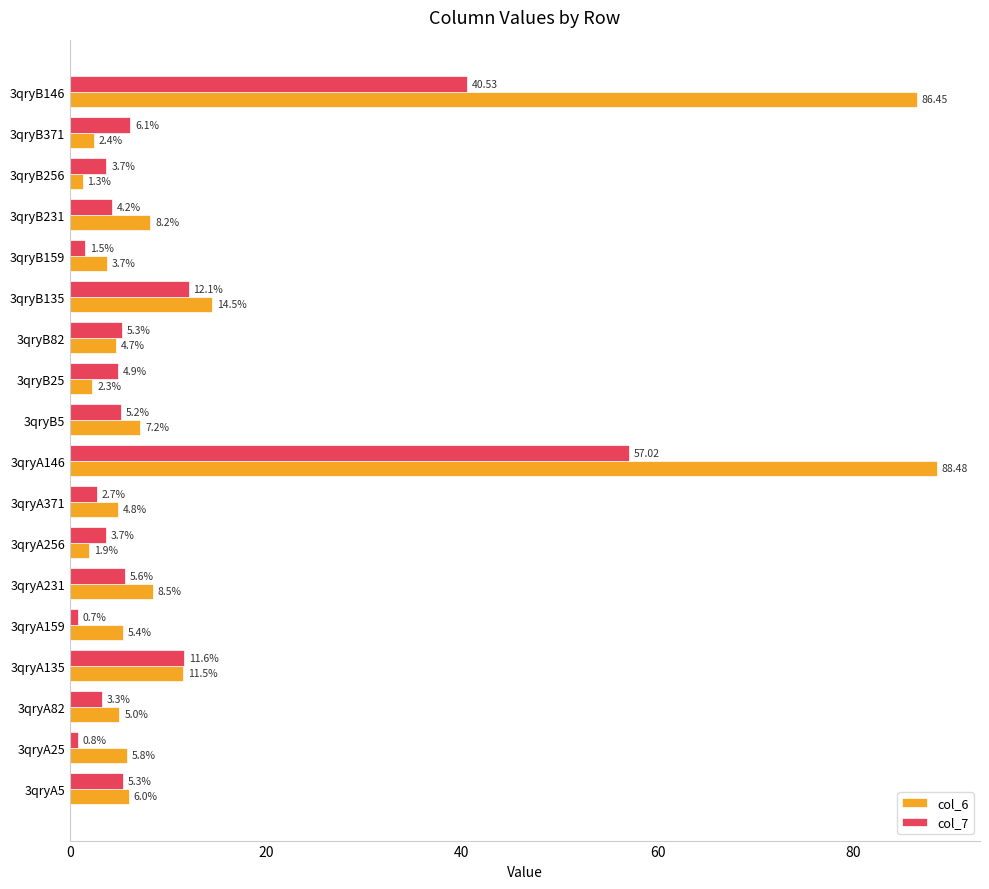

Which series has the largest range (max minus min)?

col_6